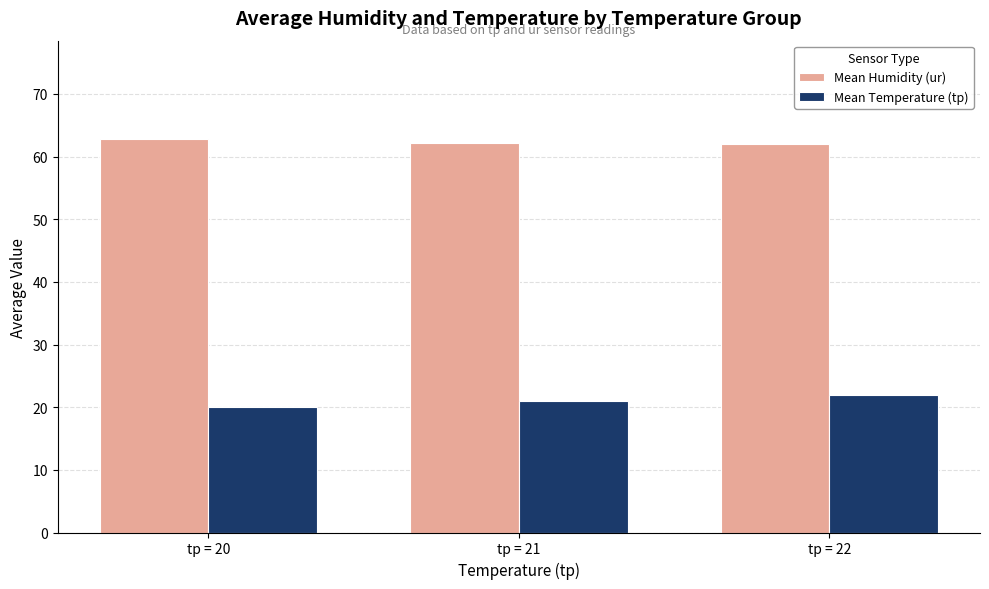

Rank the series by their average value, from lowest to highest.

Mean Temperature (tp), Mean Humidity (ur)